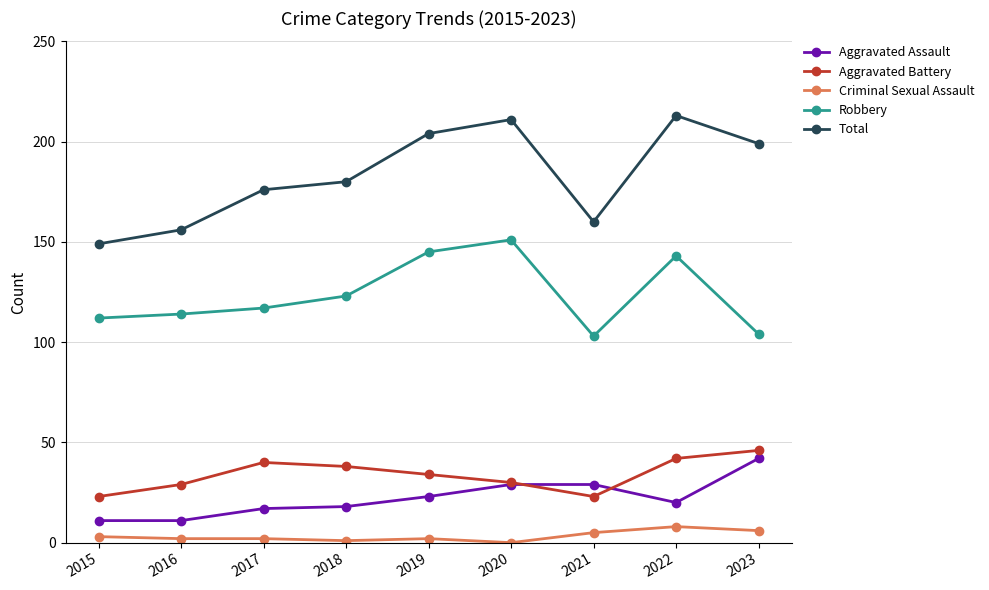

Which series has the largest range (max minus min)?

Total